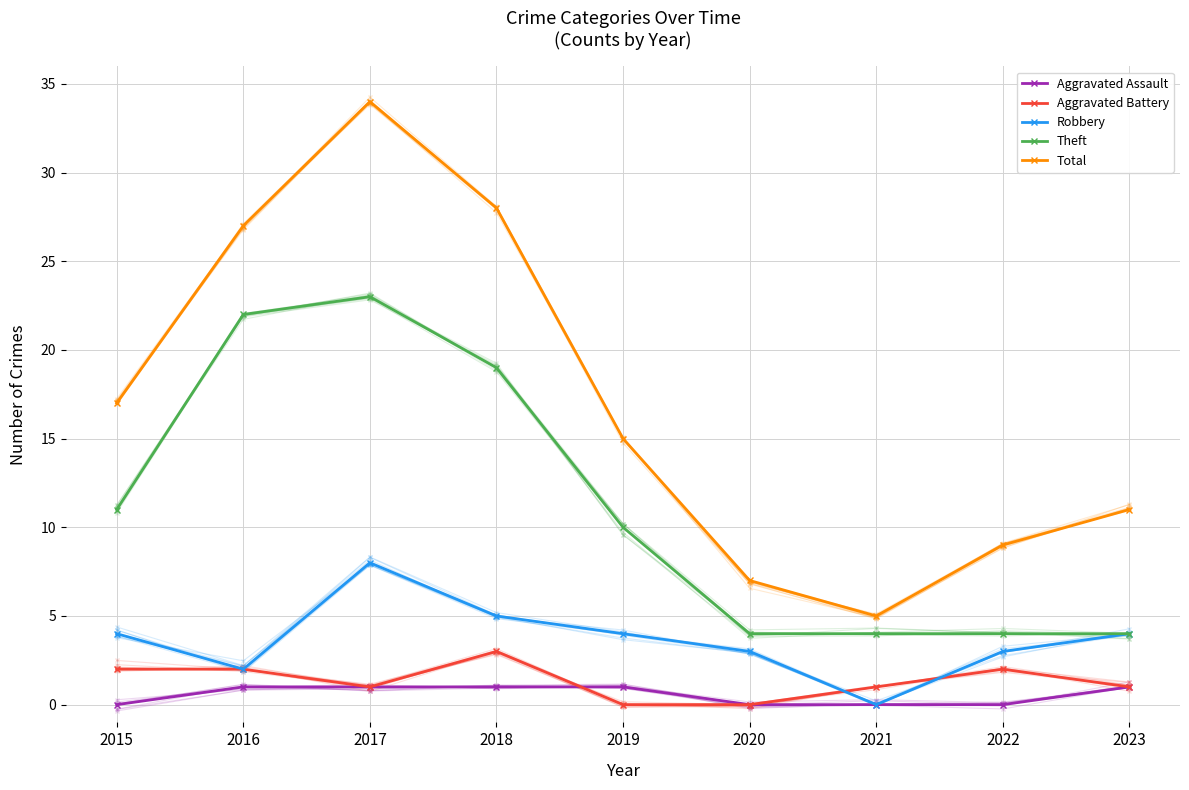

How many data points in Theft are less than 10?

4